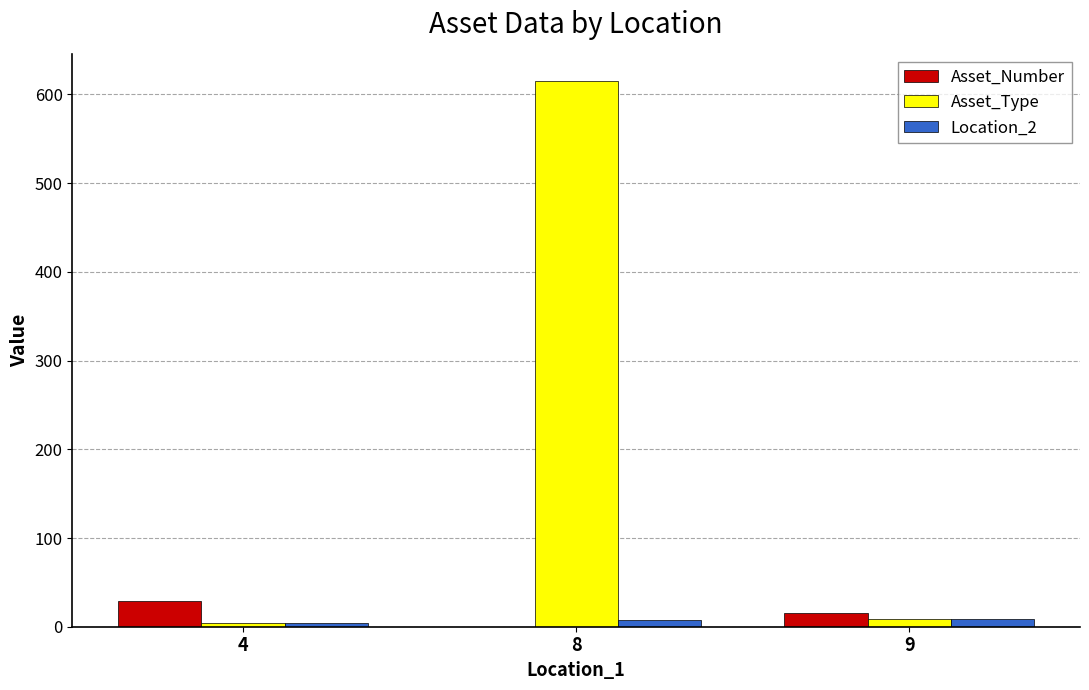

The value of Asset_Type at 8 is 927. True or false?

False